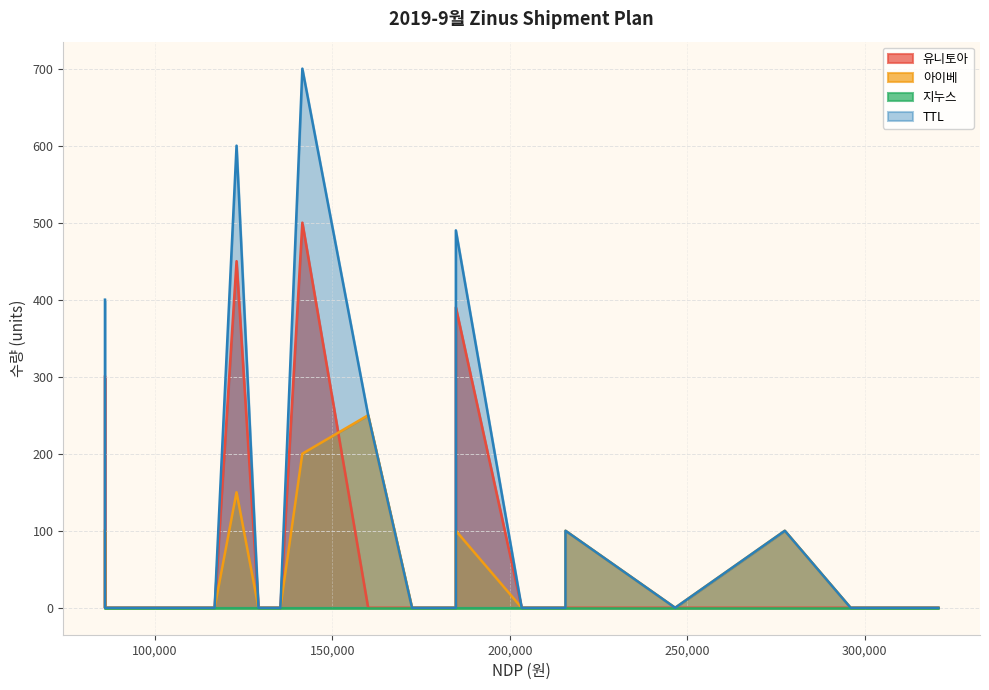

True or false: 지누스 has more than 2 interior local peaks.

False